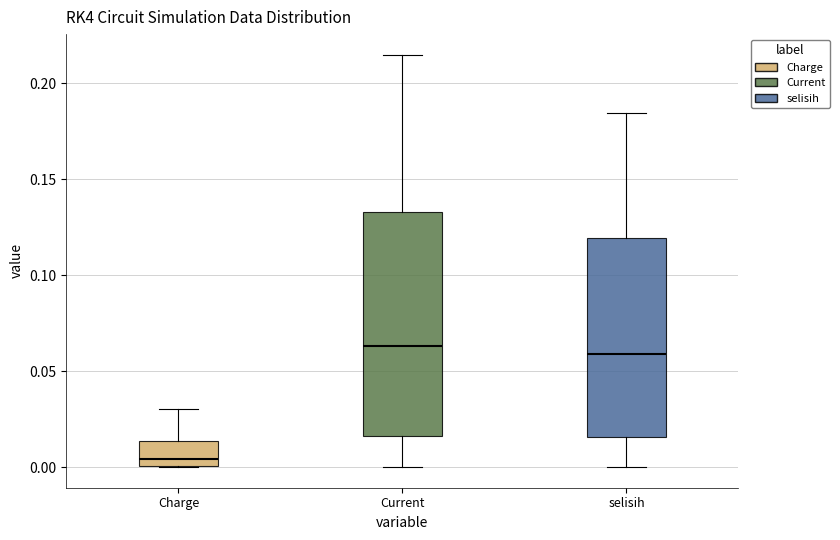

Reading left to right, transcribe this box plot: for each box, give where its median line is, the range the box spans, and where its two whiskers end, as read against the y-axis. The values are not printed on the chart, so give them approximately, as read against the axis.

Charge: median 0.005, box 0.000 to 0.015, whiskers 0.000 to 0.030
Current: median 0.065, box 0.015 to 0.135, whiskers 0.000 to 0.215
selisih: median 0.060, box 0.015 to 0.120, whiskers 0.000 to 0.185